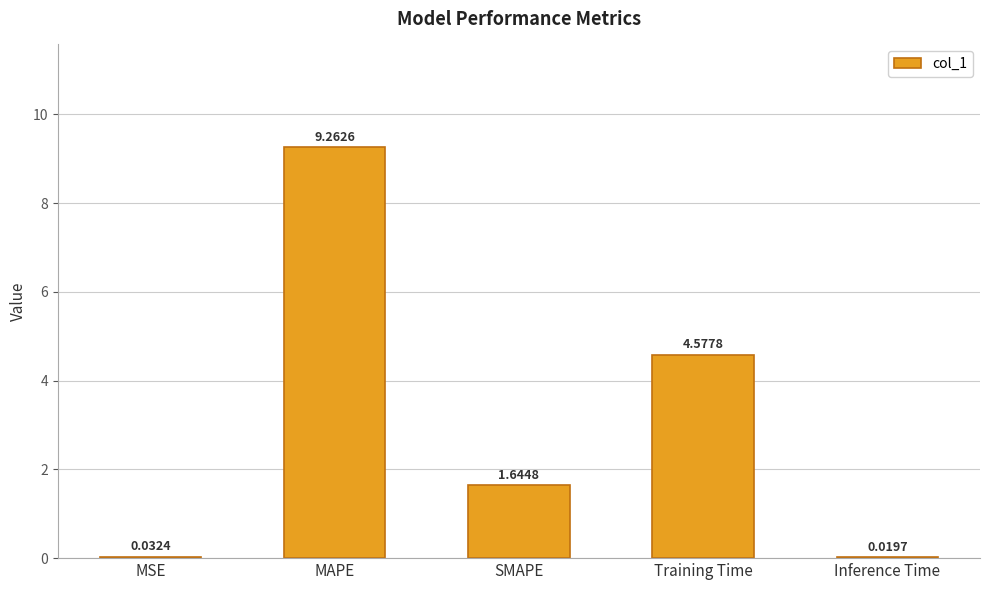

The chart shows a value of 14.0 at MAPE. True or false?

False